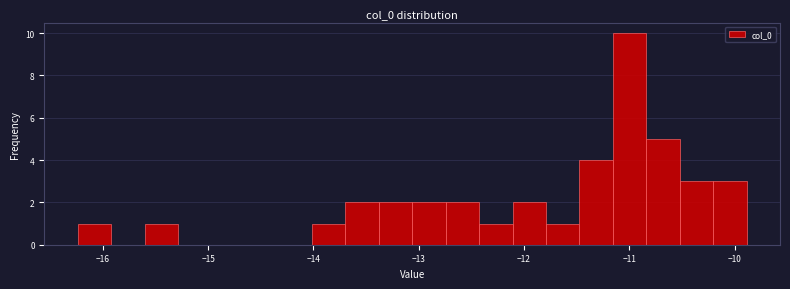

Read against the x-axis, roughly where is the centre of the tallest bar?

-11.0